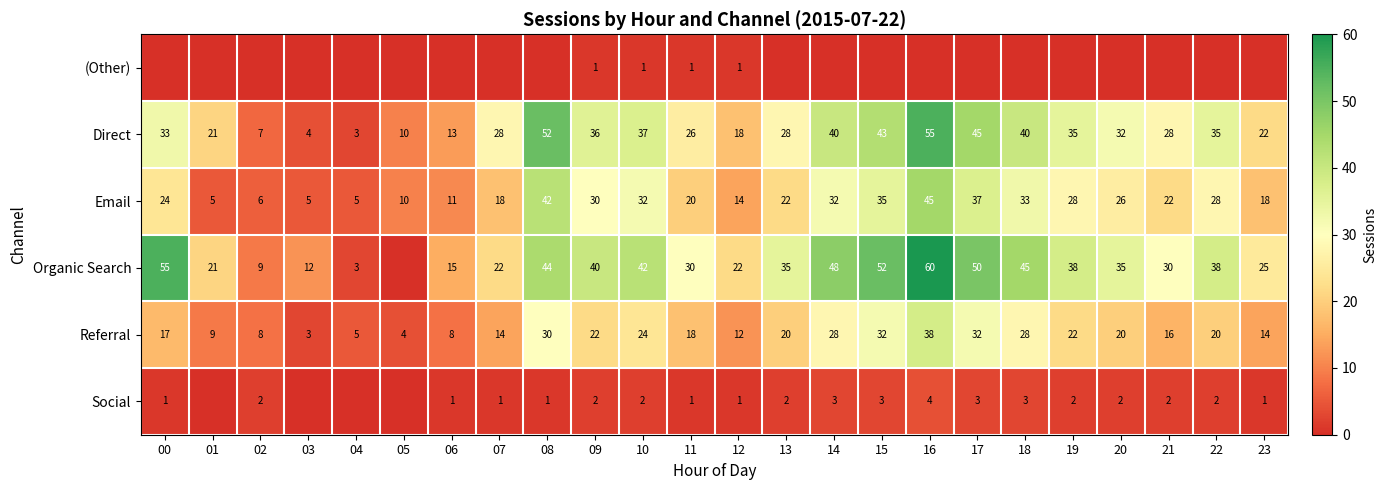

What is the sum of the Organic Search values at 20 and 17?

85